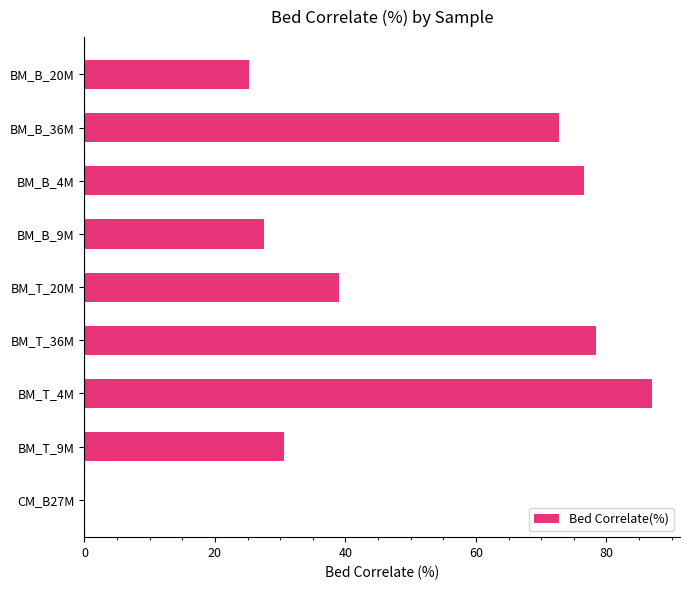

Which has a higher value, CM_B27M or BM_B_9M?

BM_B_9M